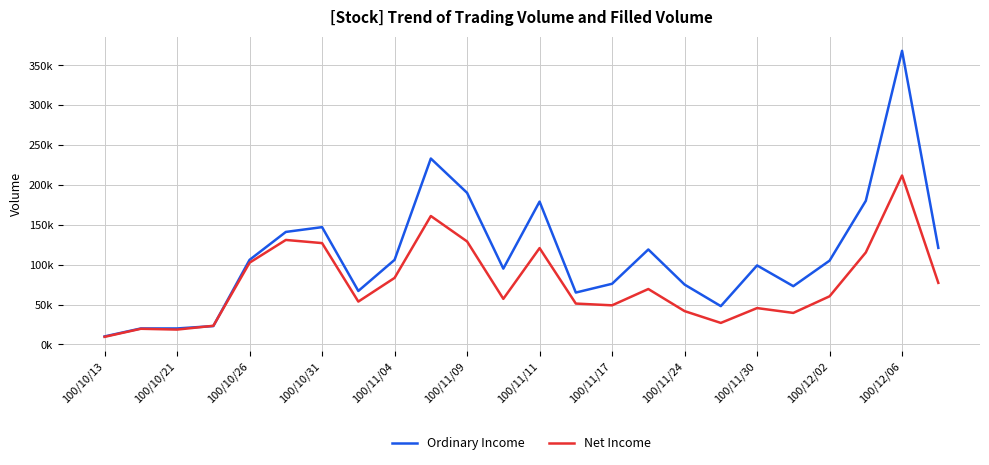

Reading right to left, list all the values displayed in this chart.

Ordinary Income: 121000	368000	180000	105000	73000	99000	48000	75000	119000	76000	65000	179000	95000	190000	233000	106000	67000	147000	141000	106000	23000	20000	20000	10000
Net Income: 77140	211710	115300	60300	39490	45540	26940	41750	69420	49000	51200	120720	57110	129070	160950	83380	53680	126990	130950	102470	23340	18600	19600	9500